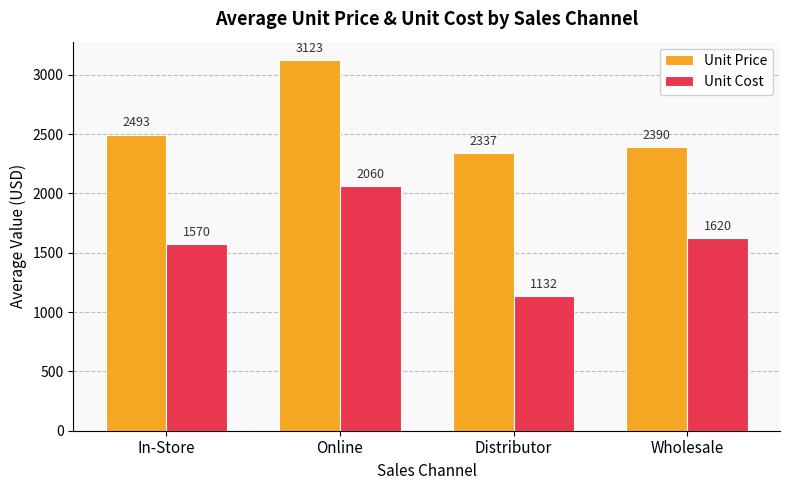

Which series has the largest total across all categories?

Unit Price